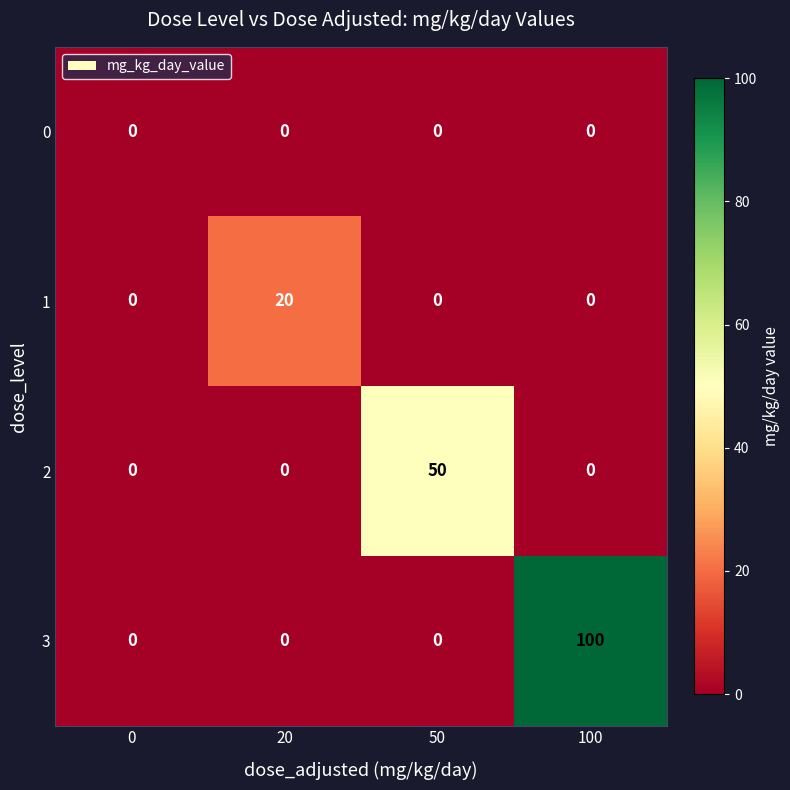

List the series in order of their overall mean, highest first.

3, 2, 1, 0